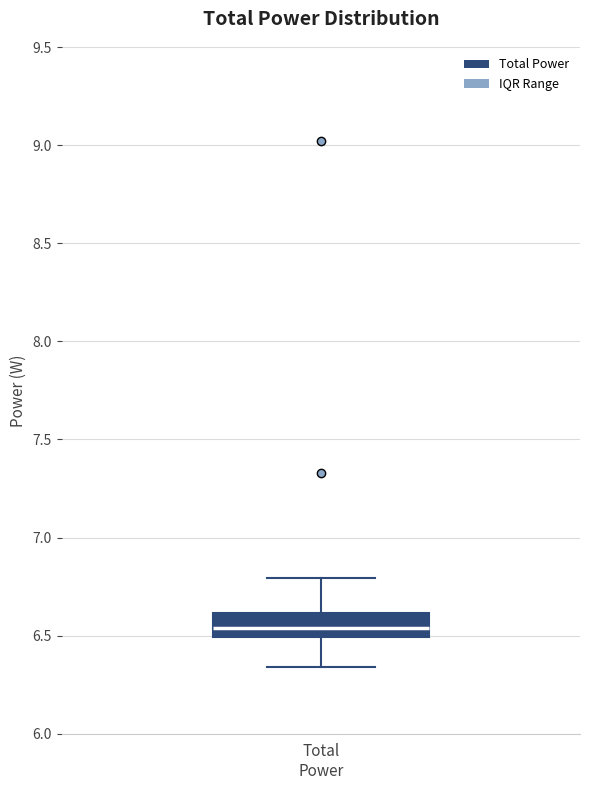

Read this box plot against the y-axis: the position of the median line, the range covered by the box, and the ends of both whiskers. The values are not printed on the chart, so give them approximately, as read against the axis.

median 6.55, box 6.50 to 6.60, whiskers 6.35 to 6.80